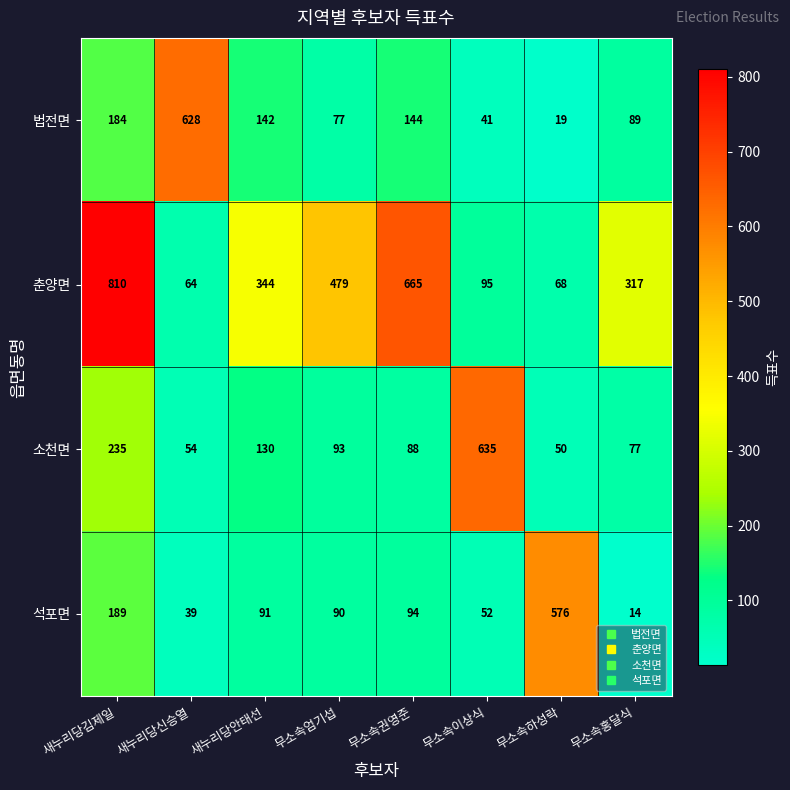

At which category is the sum across all series the highest?

새누리당김제일